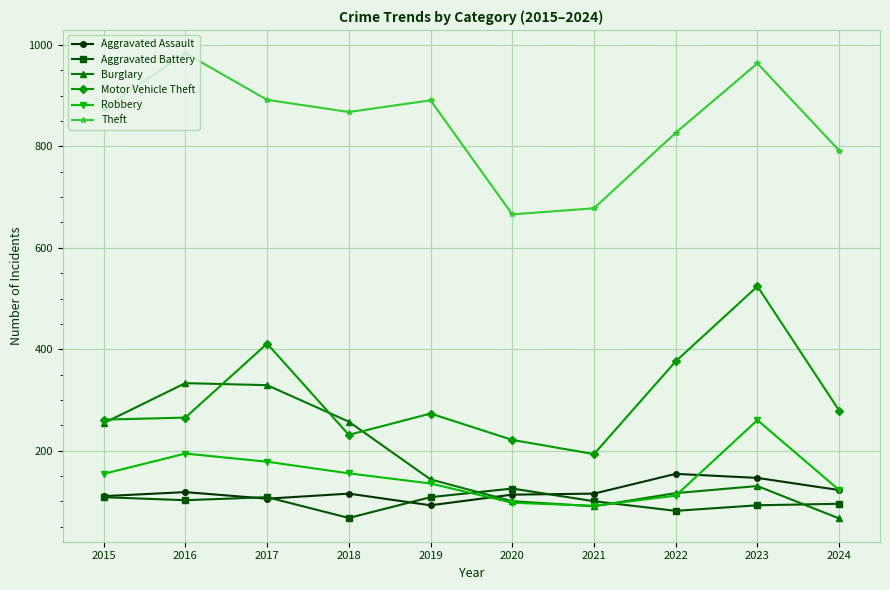

What is the lowest value of the Theft series?

666